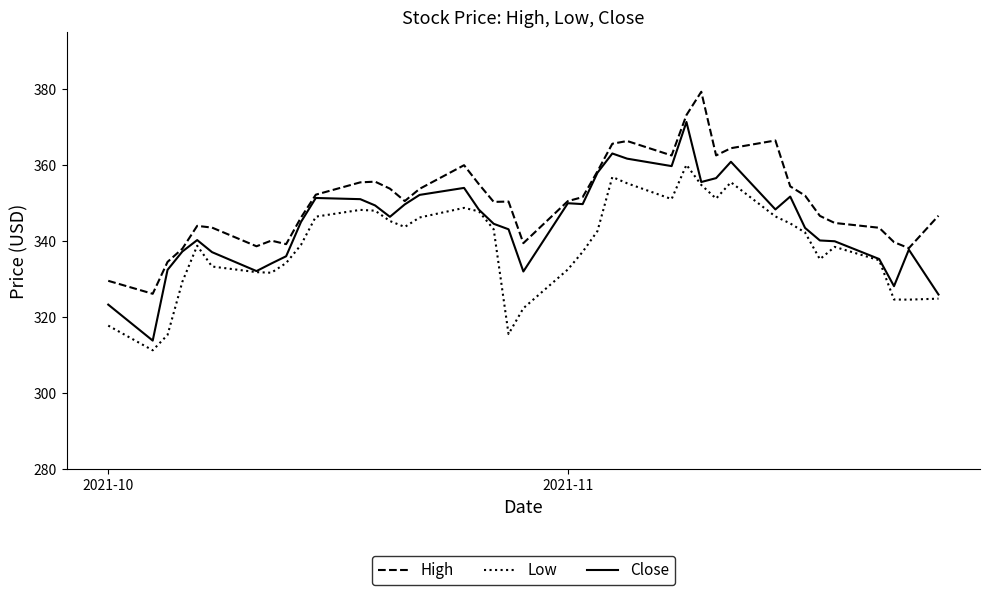

How many lines are shown in the chart?

3